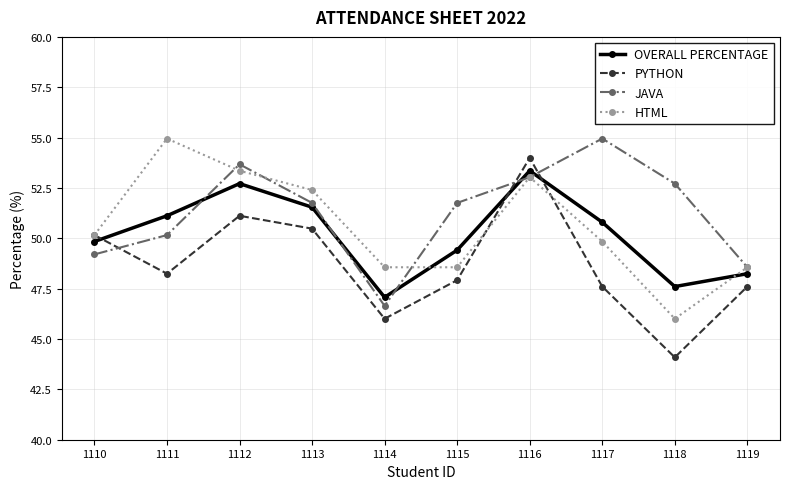

Reading right to left, extract all data points from this chart.

OVERALL PERCENTAGE: 1119=48.2	1118=47.6	1117=50.8	1116=53.4	1115=49.4	1114=47.1	1113=51.5	1112=52.7	1111=51.1	1110=49.8
PYTHON: 1119=47.6	1118=44.1	1117=47.6	1116=54.0	1115=47.9	1114=46.0	1113=50.5	1112=51.1	1111=48.2	1110=50.2
JAVA: 1119=48.6	1118=52.7	1117=55.0	1116=53.0	1115=51.8	1114=46.6	1113=51.8	1112=53.7	1111=50.2	1110=49.2
HTML: 1119=48.6	1118=46.0	1117=49.8	1116=53.0	1115=48.6	1114=48.6	1113=52.4	1112=53.4	1111=55.0	1110=50.2